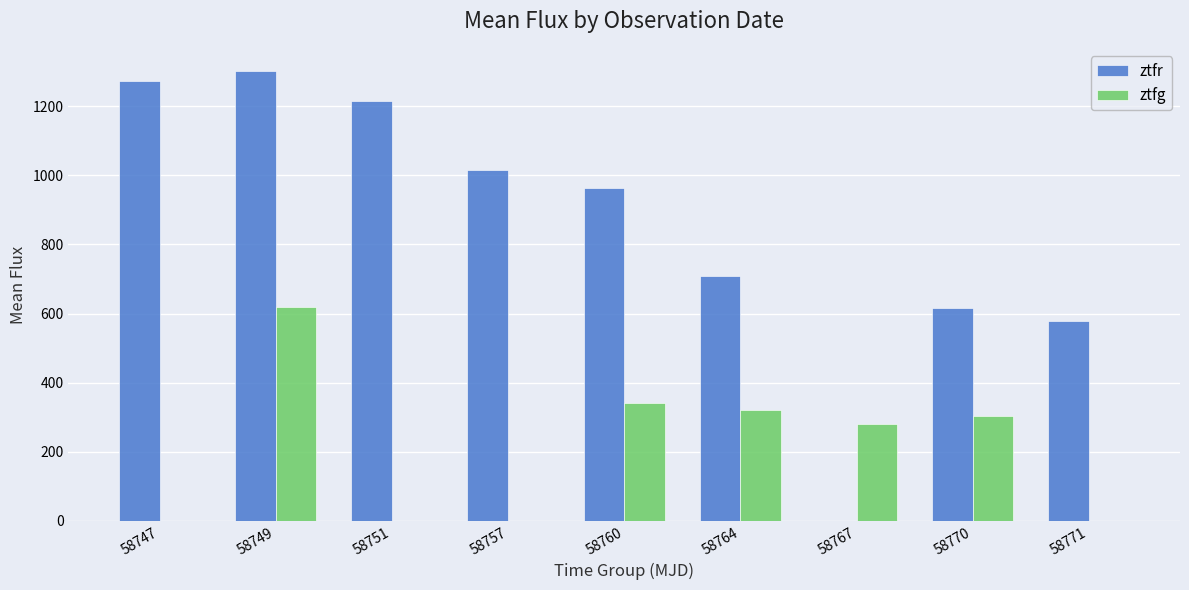

The value of ztfg at 58749 is 153.4. True or false?

False